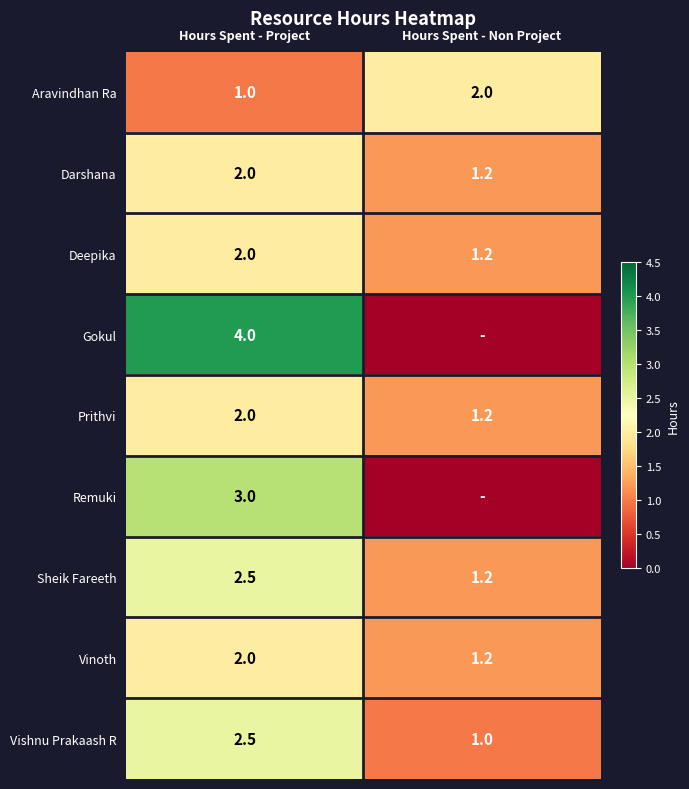

What value does the Vinoth series have at Hours Spent - Non Project?

1.2